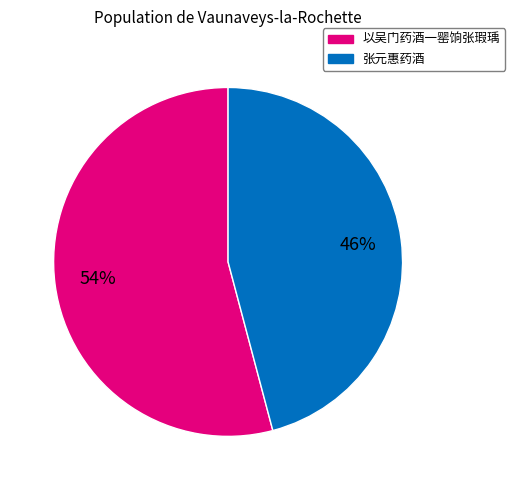

Is there a majority slice in this chart?

Yes